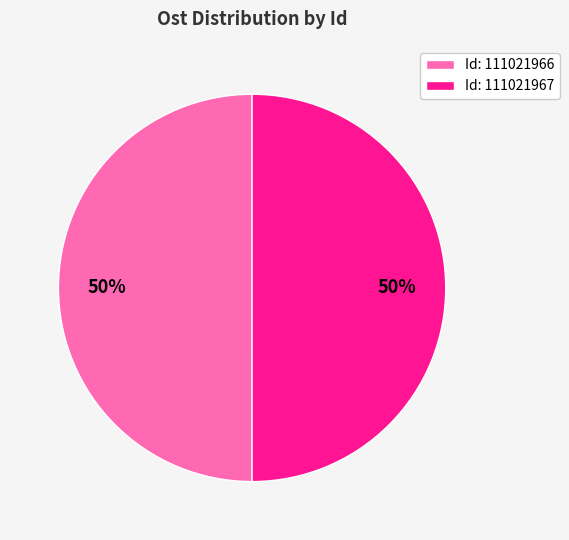

How many slices are in this pie chart?

2